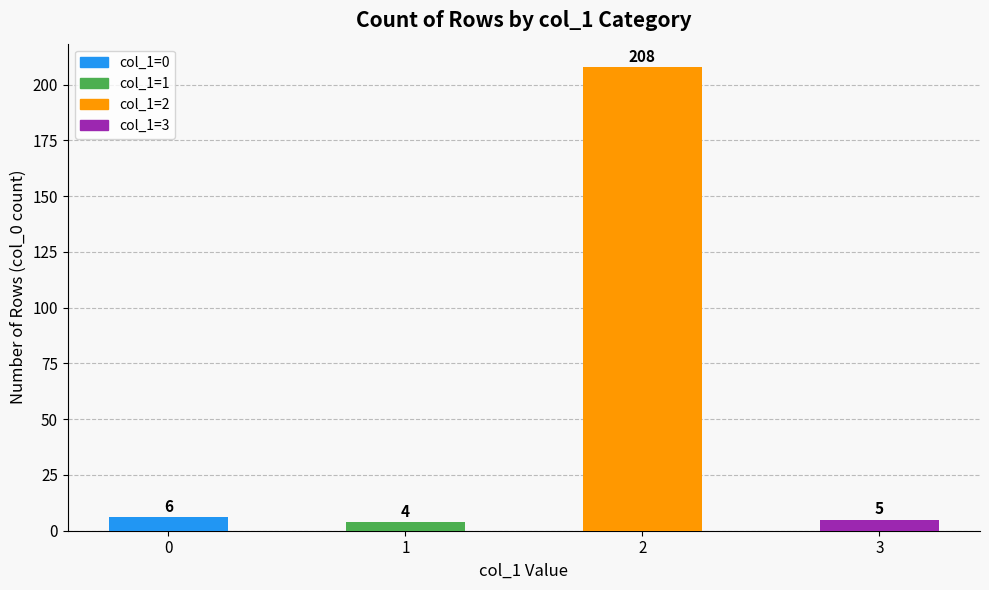

What value does the data have at 0?

6